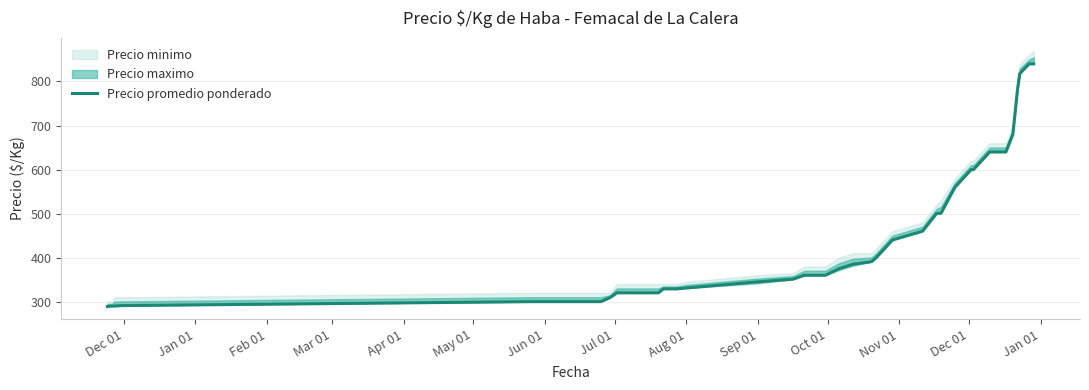

Is it true that the value at 27 is 208?

False